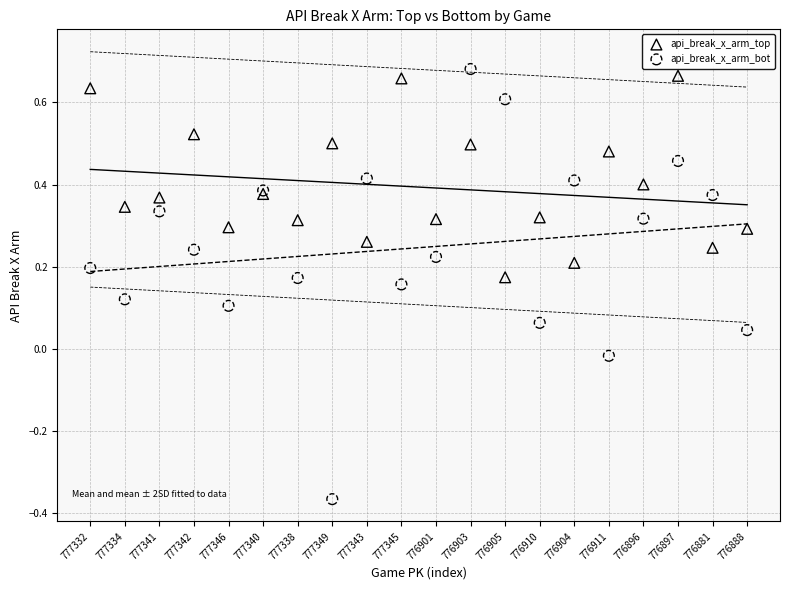

Which series has the largest Y range (max minus min)?

api_break_x_arm_bot